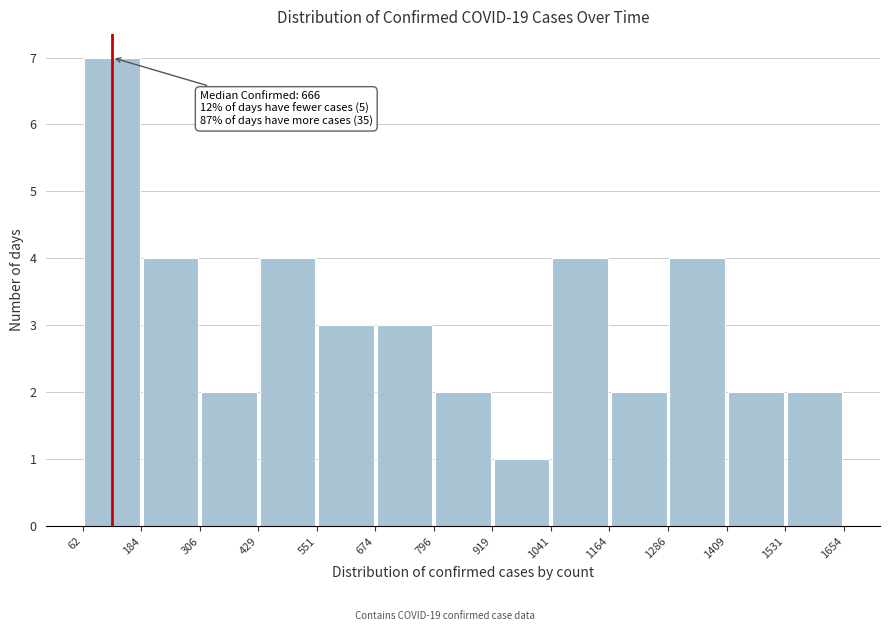

Which range on the x-axis has the tallest bar?

62 to 184